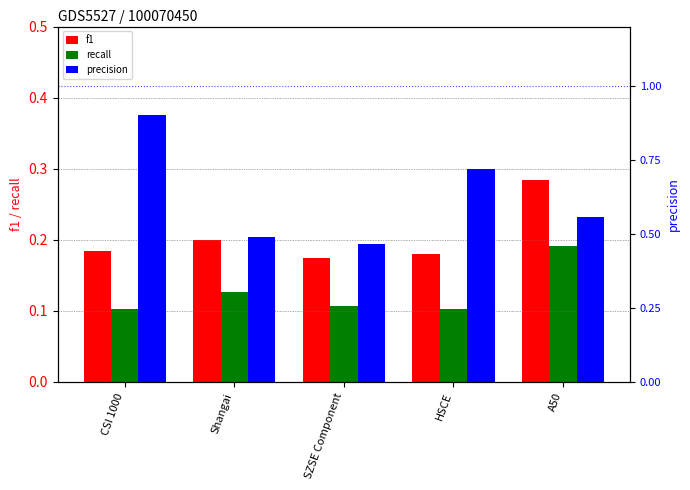

Which has a higher value, SZSE Component or HSCE?

HSCE